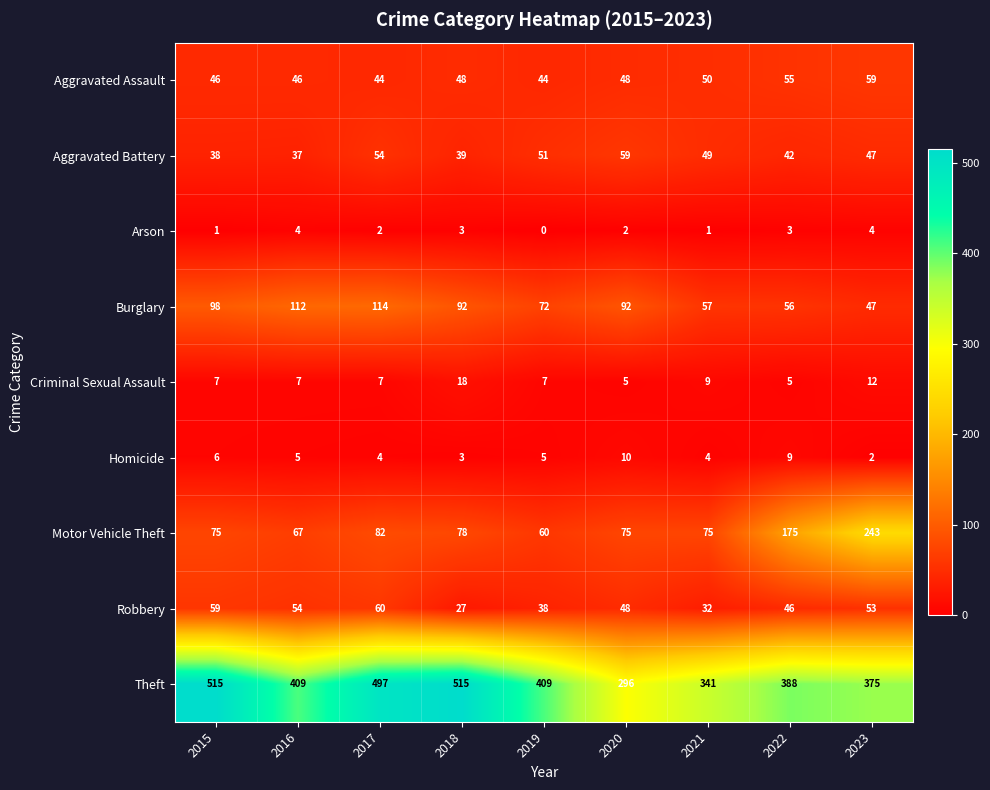

How many data points in Aggravated Assault are less than 48?

4